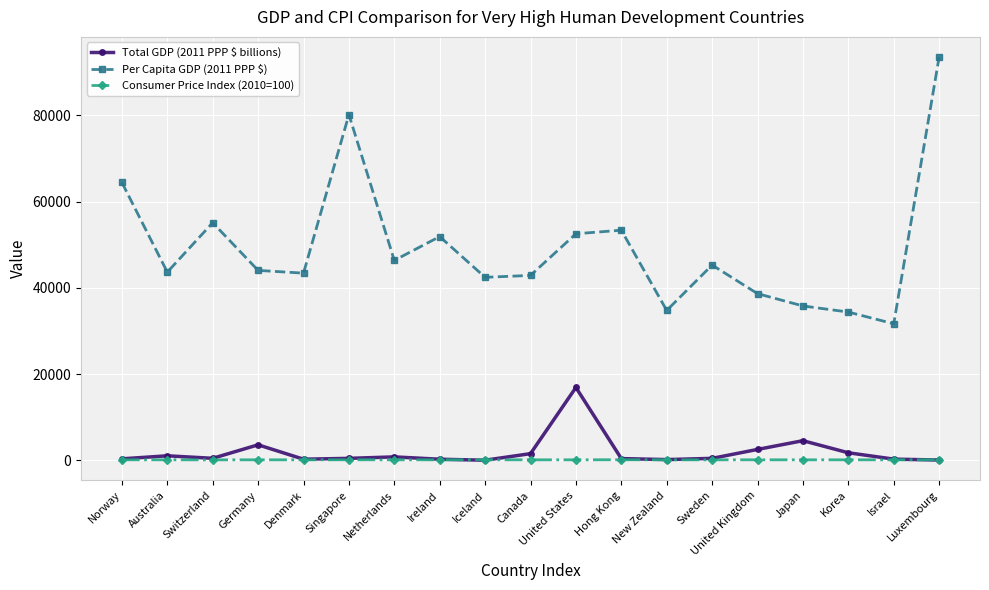

The value of Per Capita GDP (2011 PPP $) at Iceland is 28770.2. True or false?

False